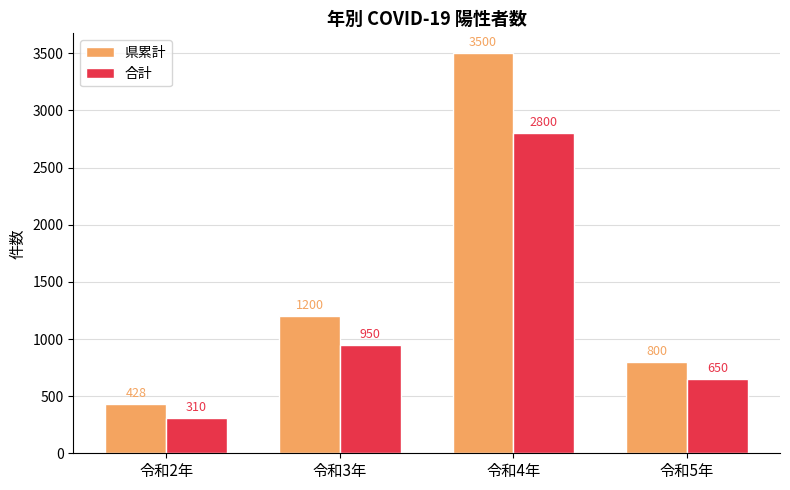

Count the number of data series in this chart.

2